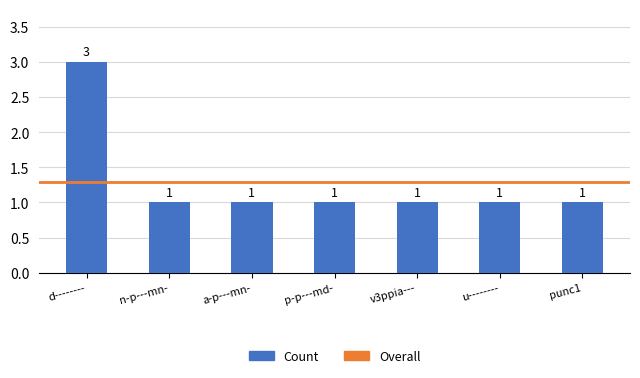

How many categories are shown in the chart?

7